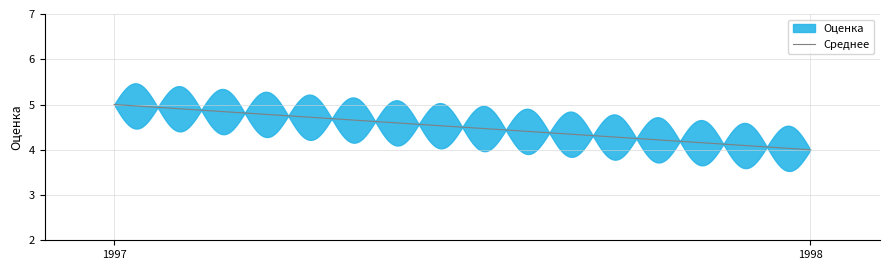

Is it true that Среднее equals 8.4 at 1997?

False